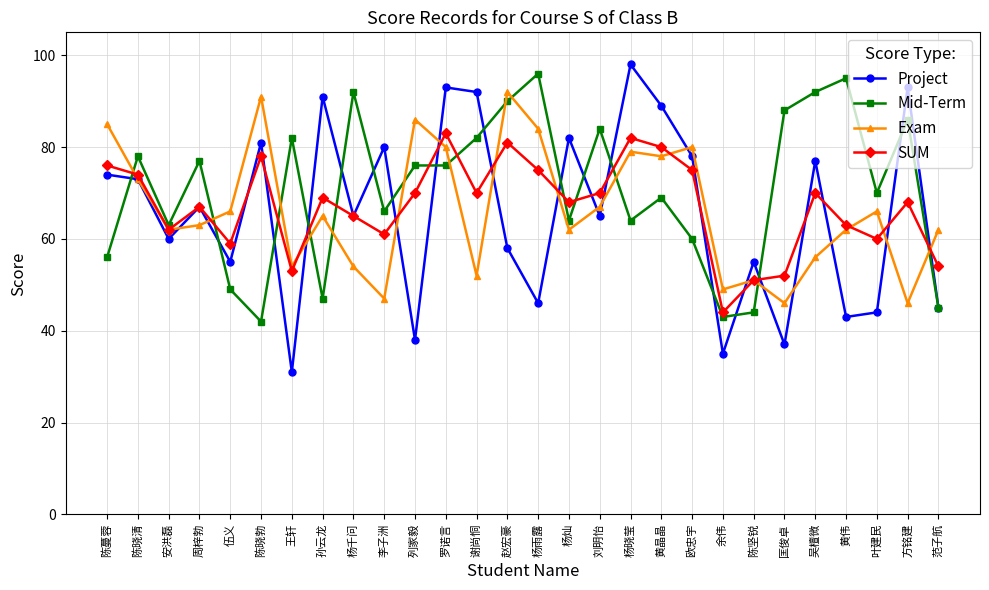

What is the maximum value for Project?

98